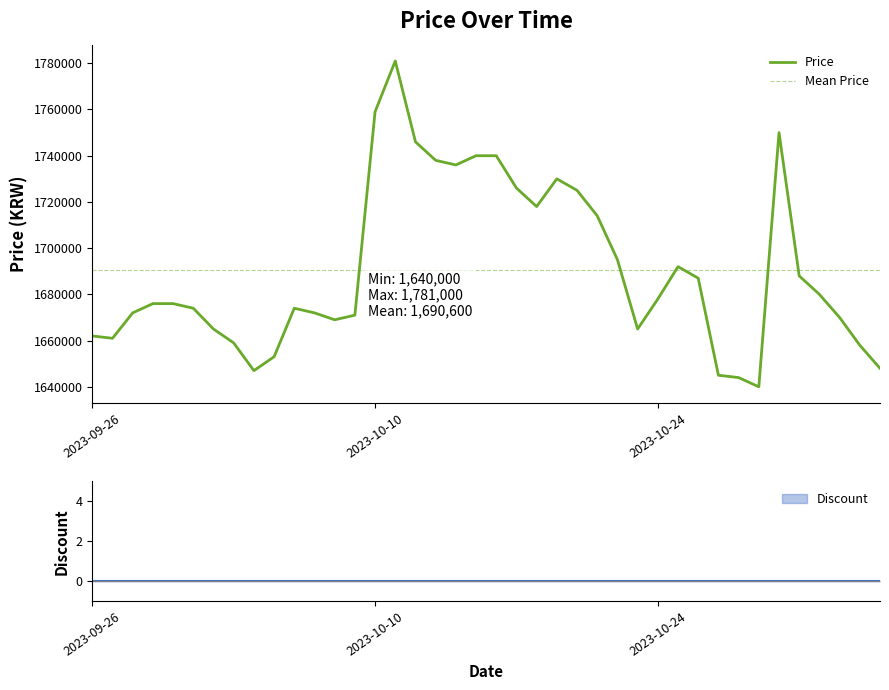

Approximately how many times larger is the value at 2023-09-30 compared to 2023-09-28?

1.0